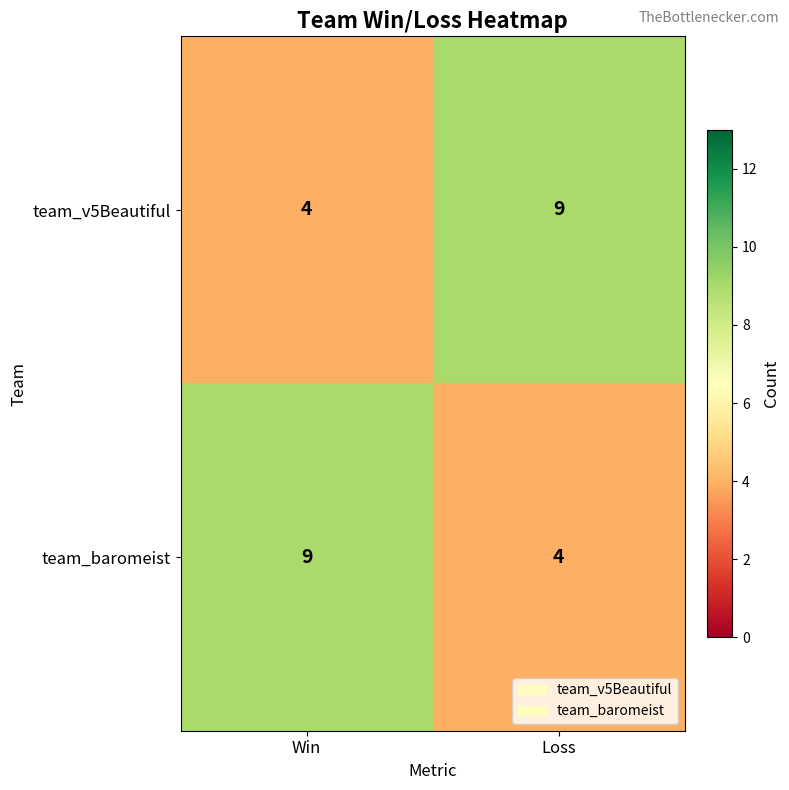

What is the difference between the team_baromeist values at Win and Loss?

5